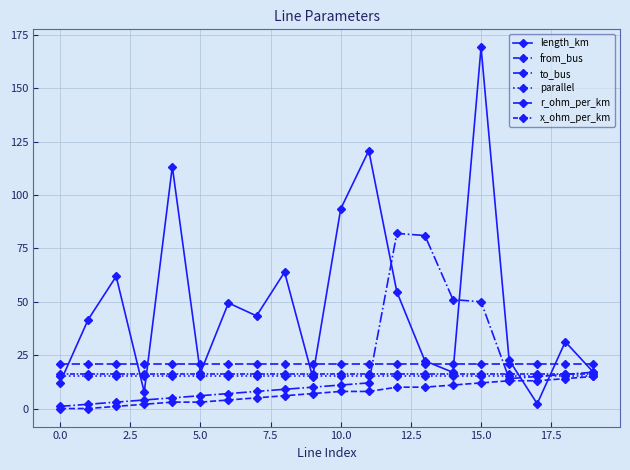

How many lines are shown in the chart?

6